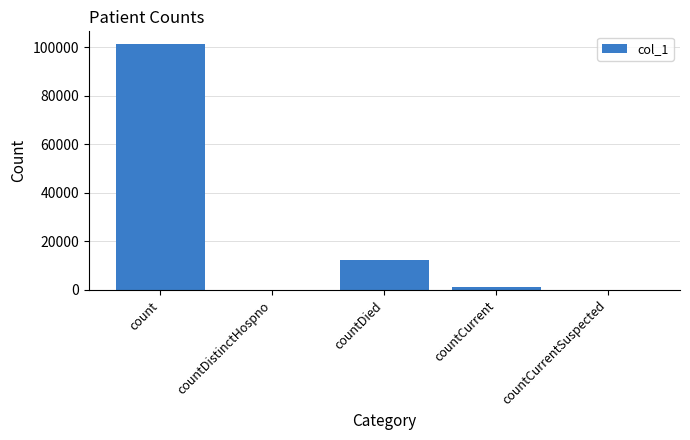

Which category has the highest value across all series?

count